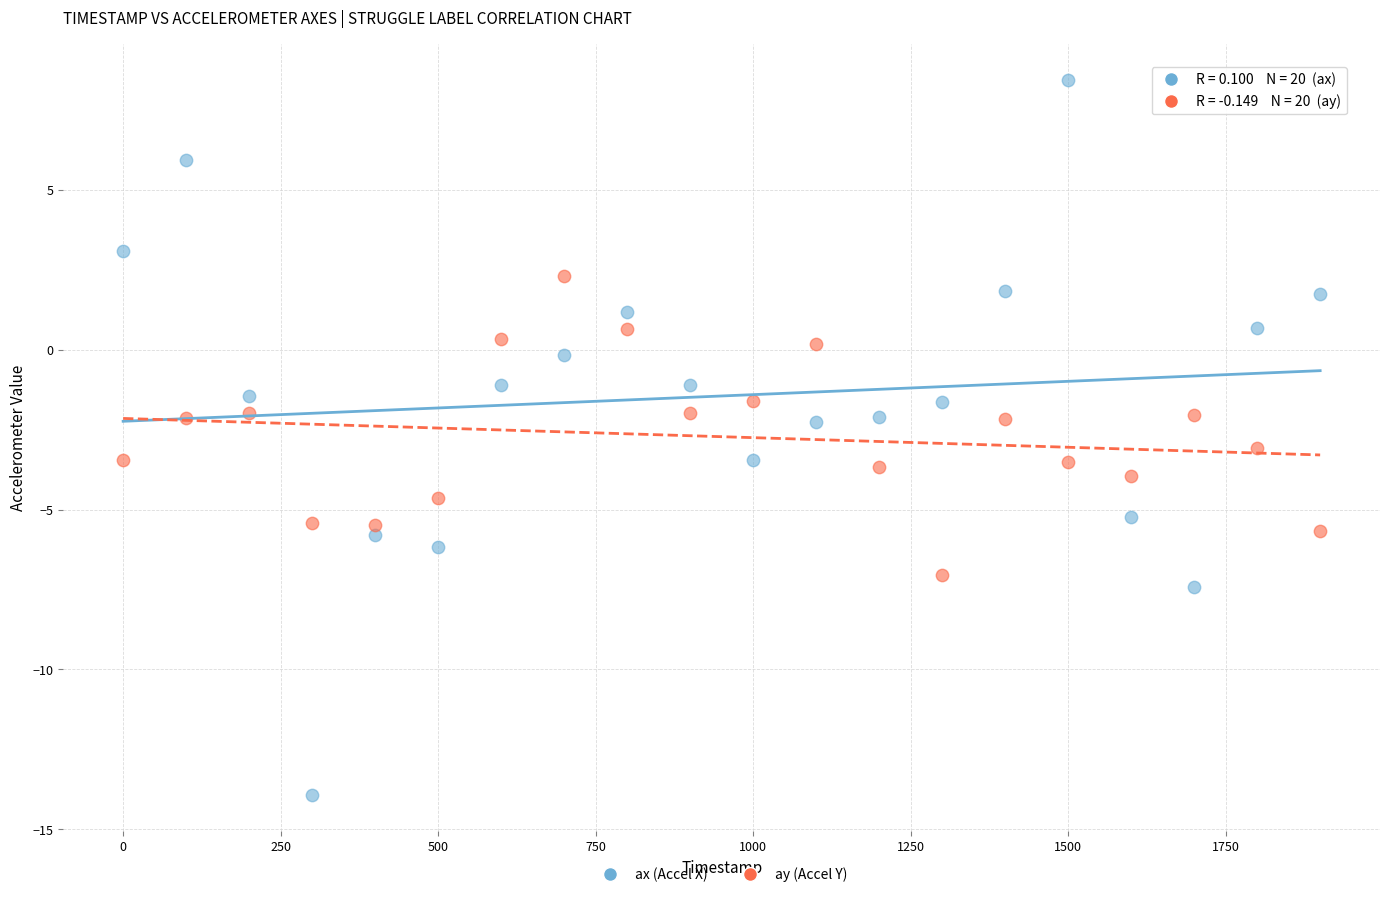

Across all data points, what is the range of Y values (max minus min)?

22.4